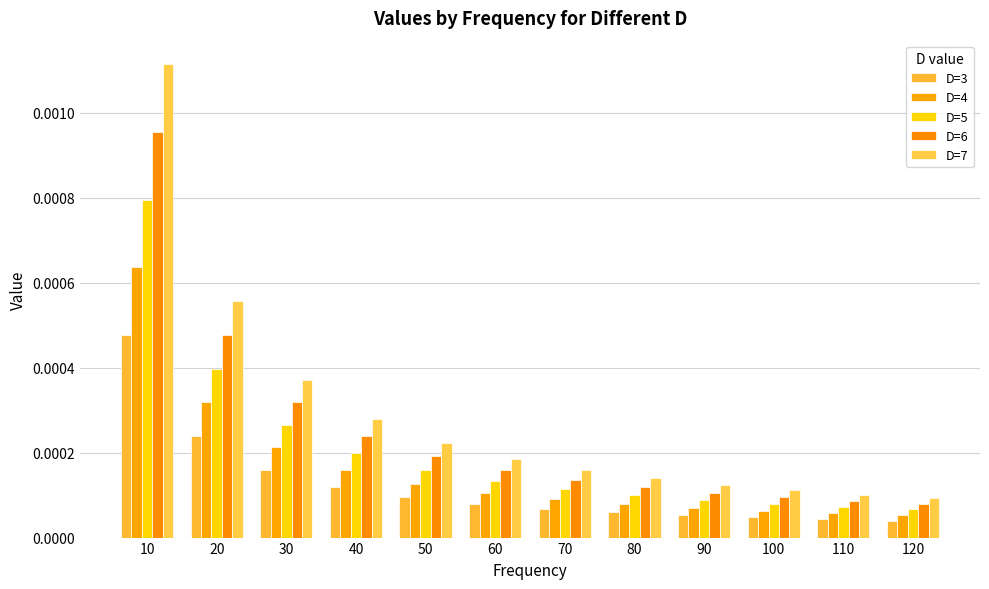

List the labels in order of D=7 value, largest first.

10, 20, 30, 40, 50, 60, 70, 80, 90, 100, 110, 120